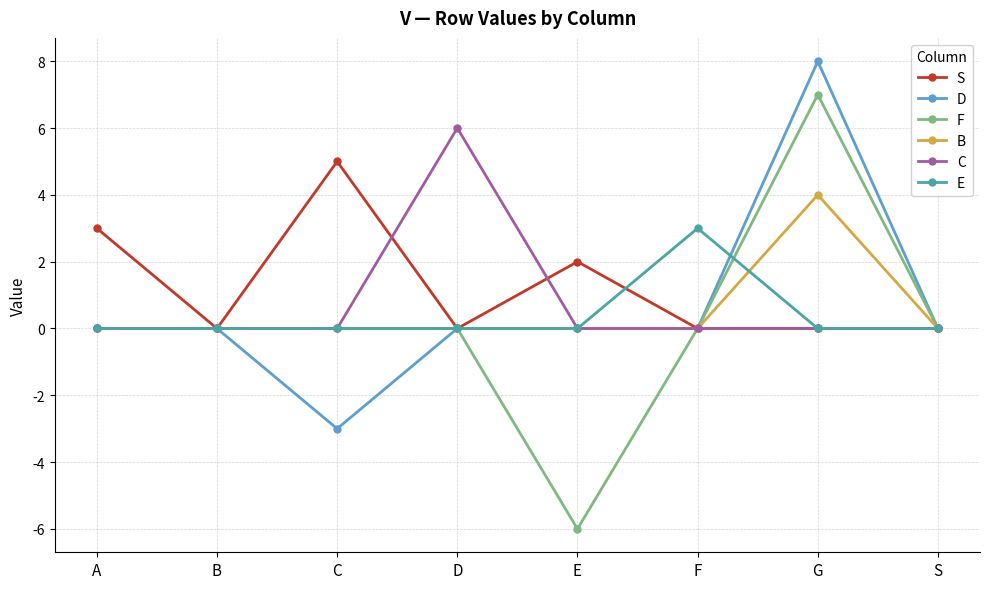

What is the label of the 2nd point from the left?

B